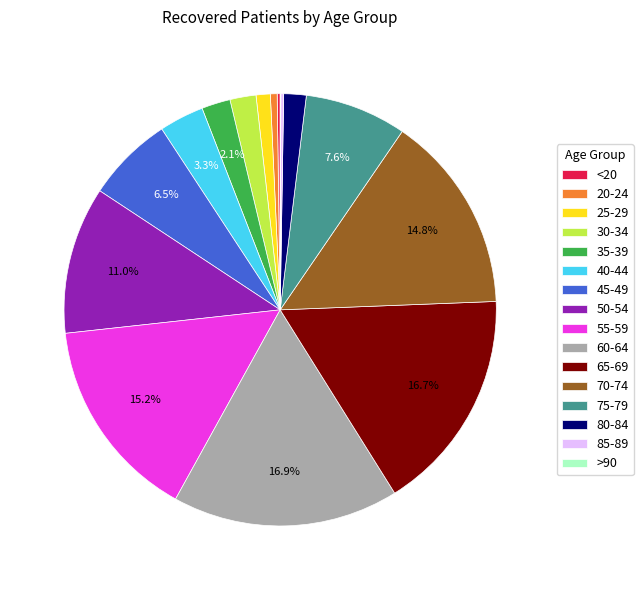

Between 55-59 and 65-69, which is larger?

65-69